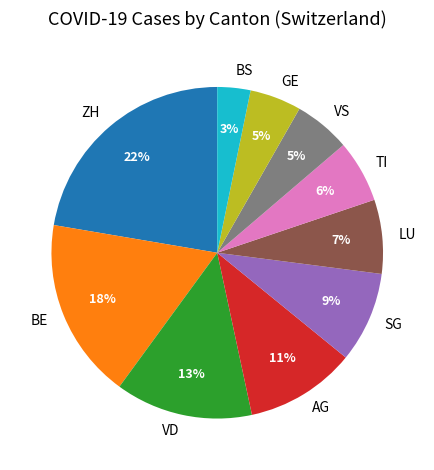

To the nearest percent, what is the difference between the LU and GE slice percentages?

2%